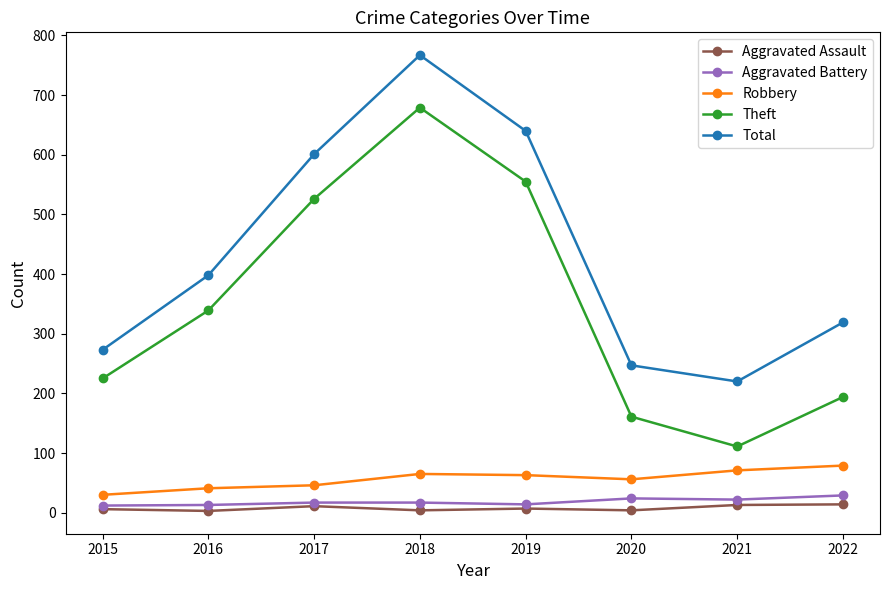

What is the difference between the maximum and minimum values in the Robbery series?

49